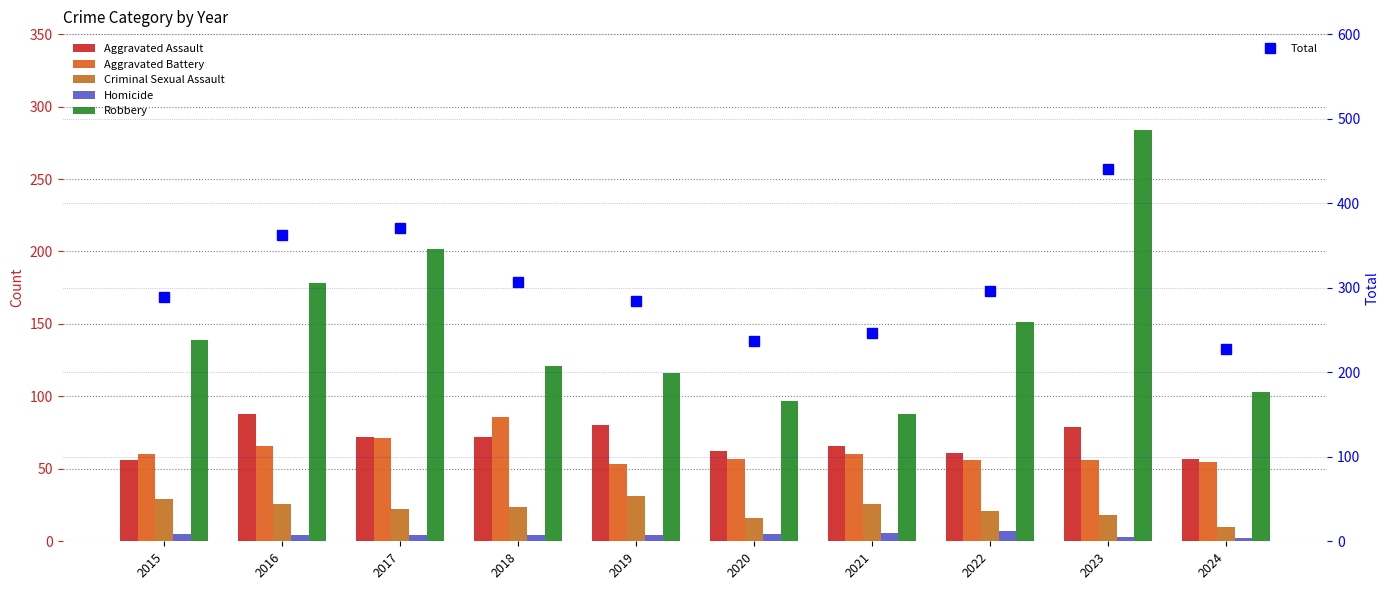

What is the difference between the maximum and minimum values in the Aggravated Assault series?

32